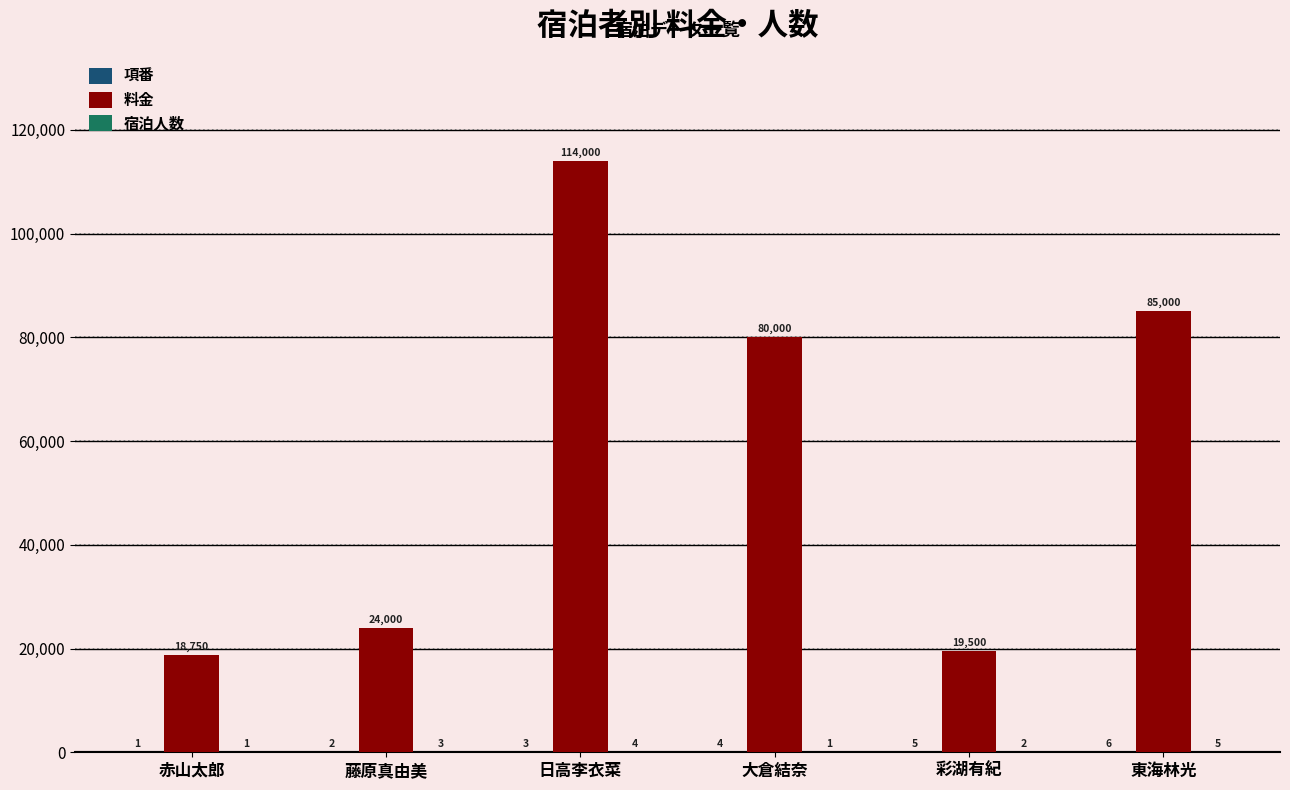

True or false: 料金 has a value of 18750 at 赤山太郎.

True